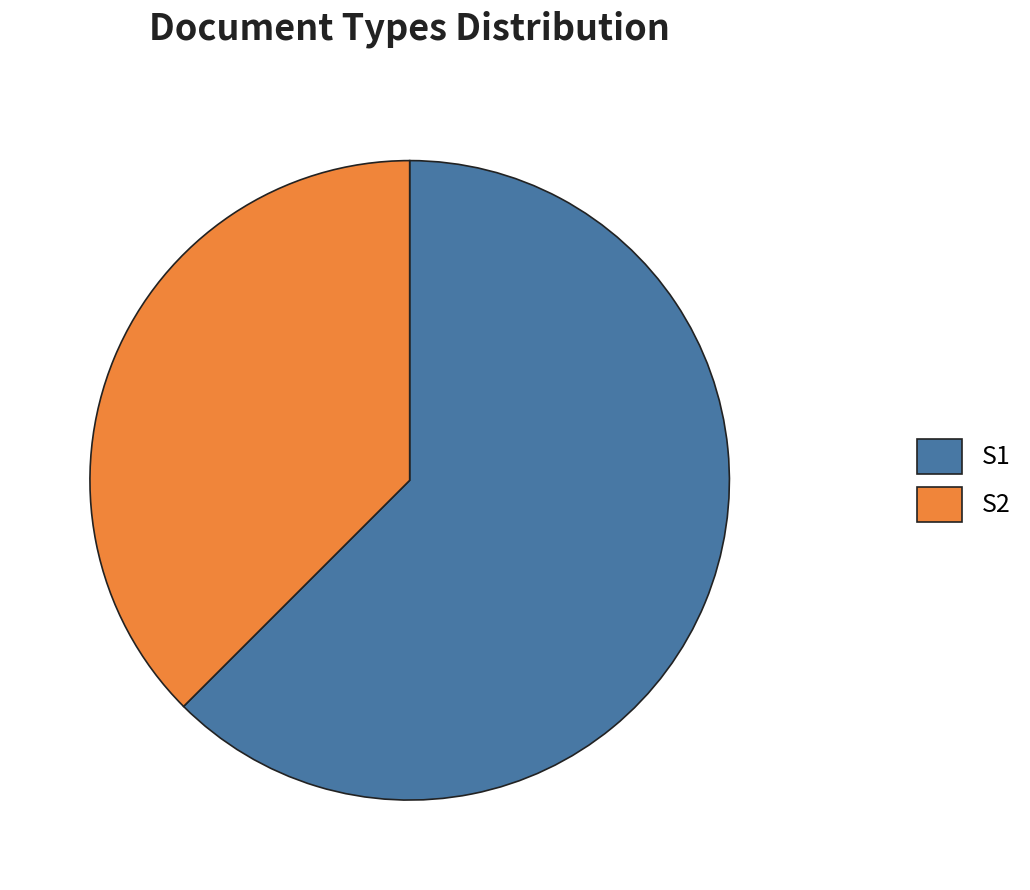

Is it true that S1 is 55% of the pie?

False